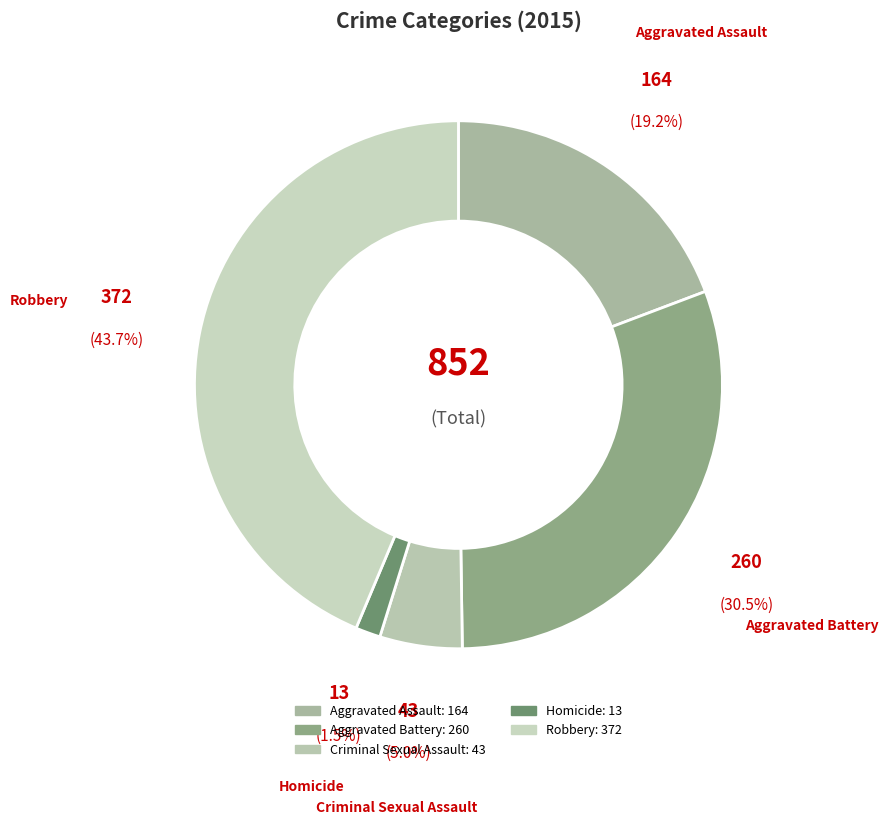

Rank the categories by value from highest to lowest.

Robbery, Aggravated Battery, Aggravated Assault, Criminal Sexual Assault, Homicide